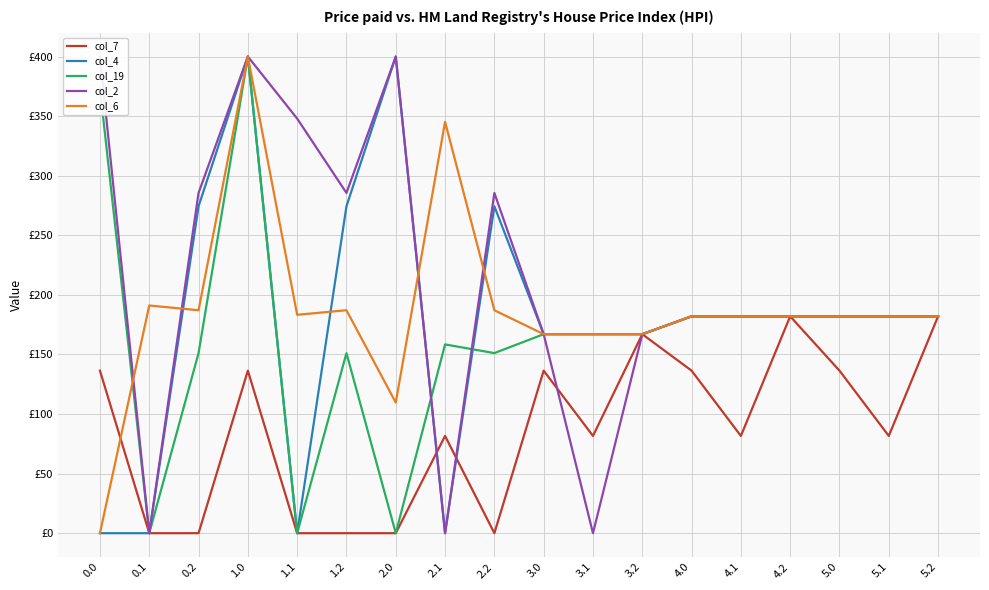

Reading left to right, list all the values displayed in this chart.

col_7: 136.4	0.0	0.0	136.4	0.0	0.0	0.0	81.6	0.0	136.4	81.6	167.0	136.4	81.6	182.0	136.4	81.6	182.0
col_4: 0.0	0.0	274.4	400.0	0.0	274.4	400.0	0.0	274.4	167.0	167.0	167.0	182.0	182.0	182.0	182.0	182.0	182.0
col_19: 373.2	0.0	151.1	400.0	0.0	151.1	0.0	158.4	151.1	167.0	167.0	167.0	182.0	182.0	182.0	182.0	182.0	182.0
col_2: 400.0	0.0	285.5	400.0	347.9	285.5	400.0	0.0	285.5	167.0	0.0	167.0	182.0	182.0	182.0	182.0	182.0	182.0
col_6: 0.0	191.1	187.1	400.0	183.3	187.1	109.6	345.2	187.1	167.0	167.0	167.0	182.0	182.0	182.0	182.0	182.0	182.0